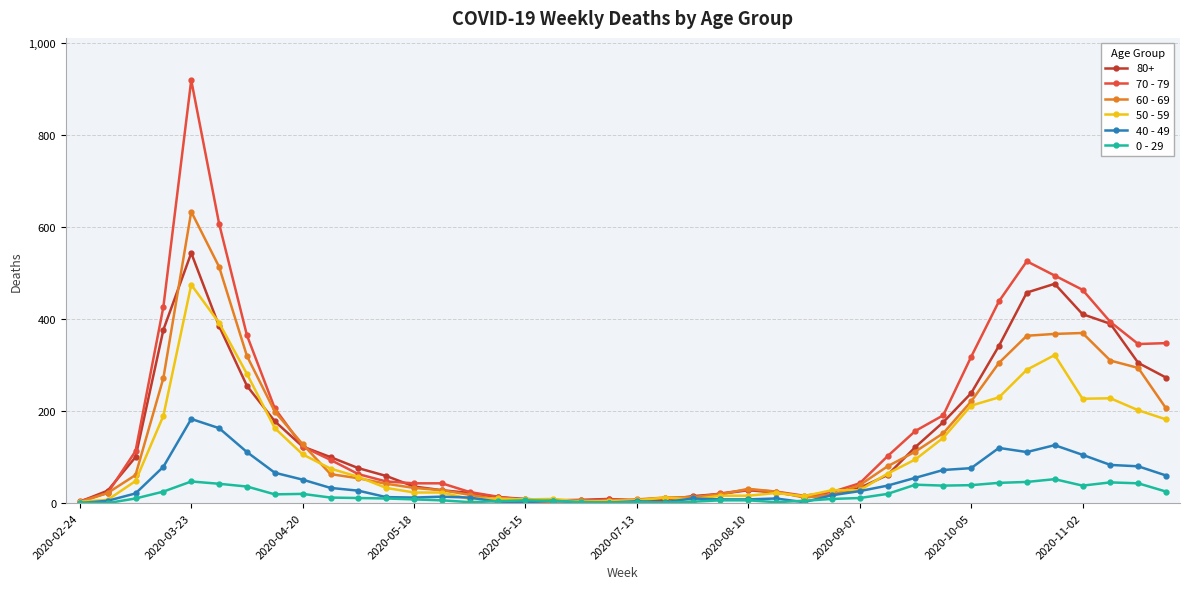

Which series has the largest range (max minus min)?

70 - 79